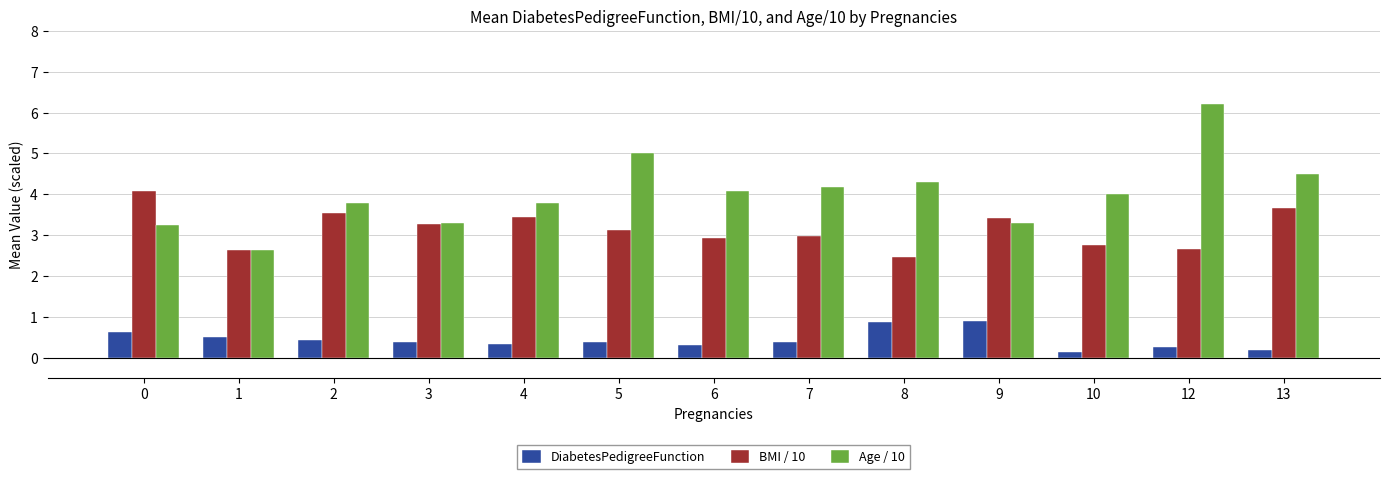

What is the value of the BMI / 10 bar at the 9th from the left?

2.5